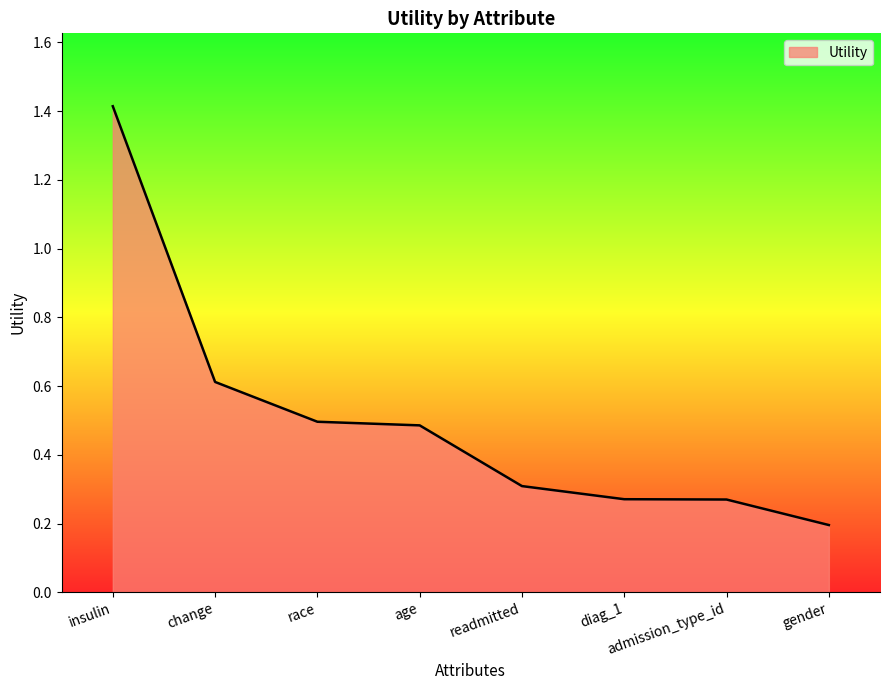

What is the difference between the second highest and minimum values?

0.4